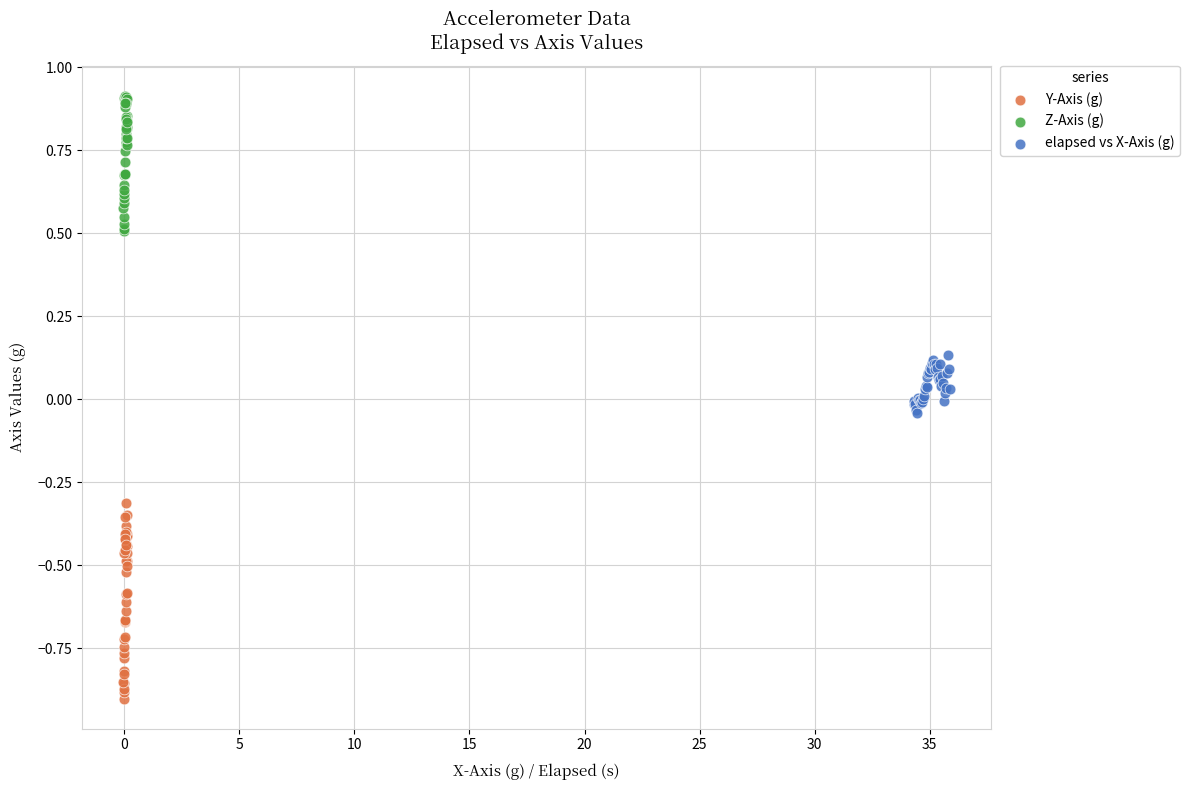

Which series has the widest spread of Y values?

Y-Axis (g)